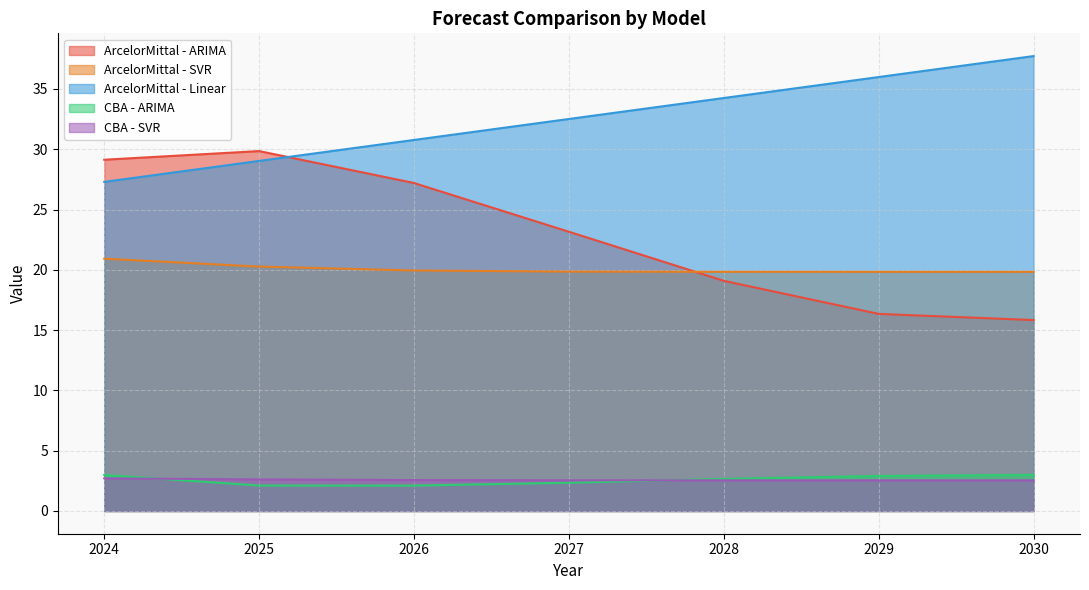

At which category does the chart reach its minimum across all series?

2026